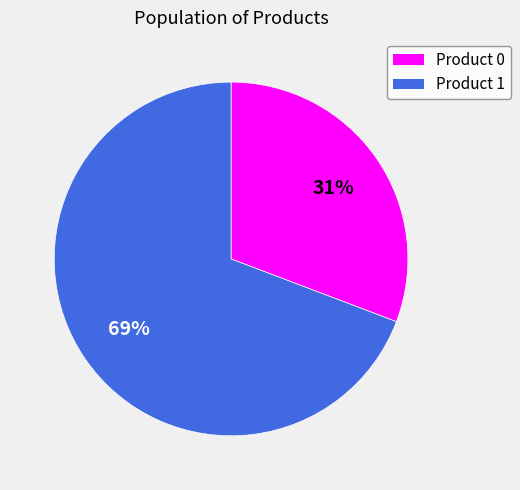

Which category accounts for the majority?

Product 1